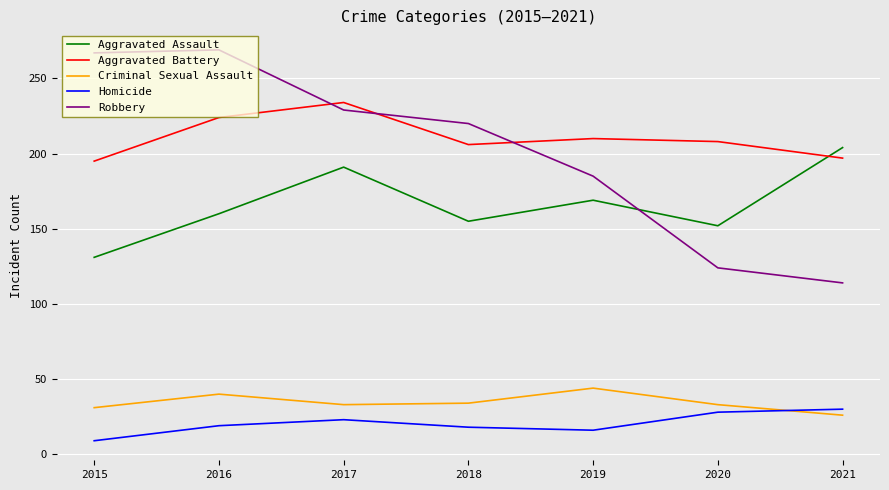

What is the total value across all series at 2020?

545